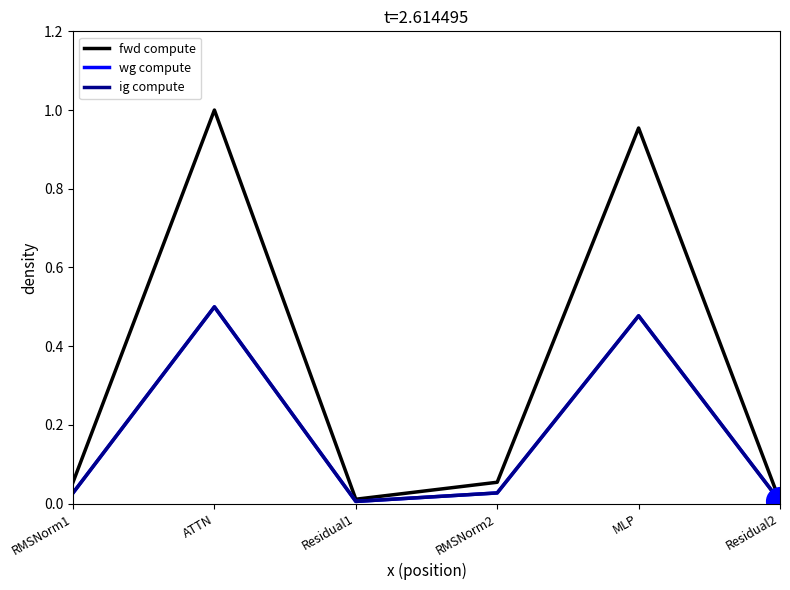

Is this an area chart (filled region under the line)?

No